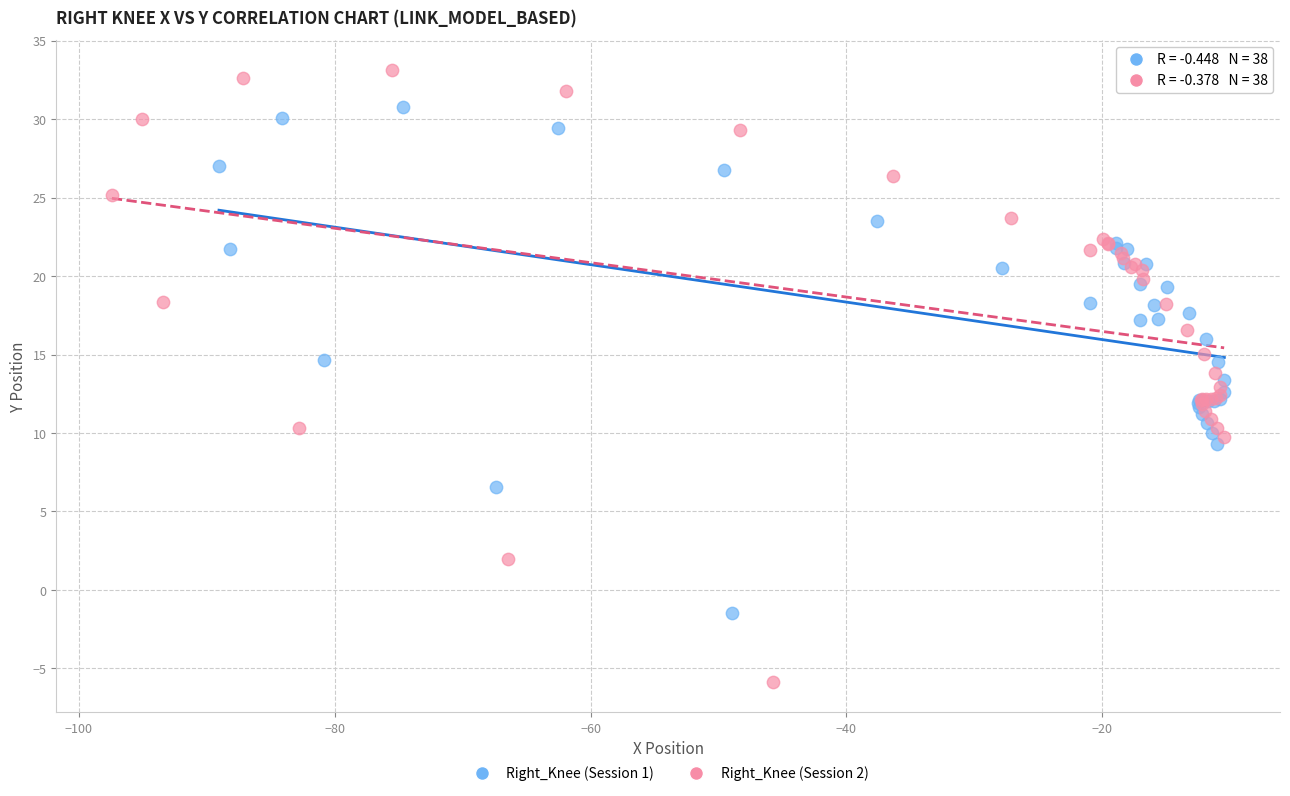

Which series has the widest spread of Y values?

Right_Knee (Session 2)